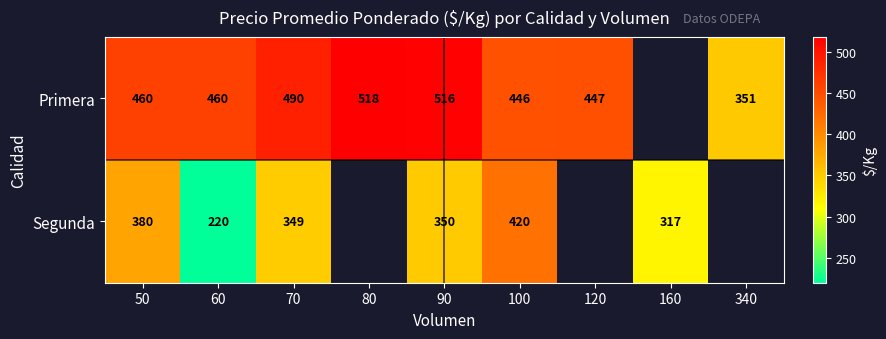

At how many categories does at least one series exceed 276?

9